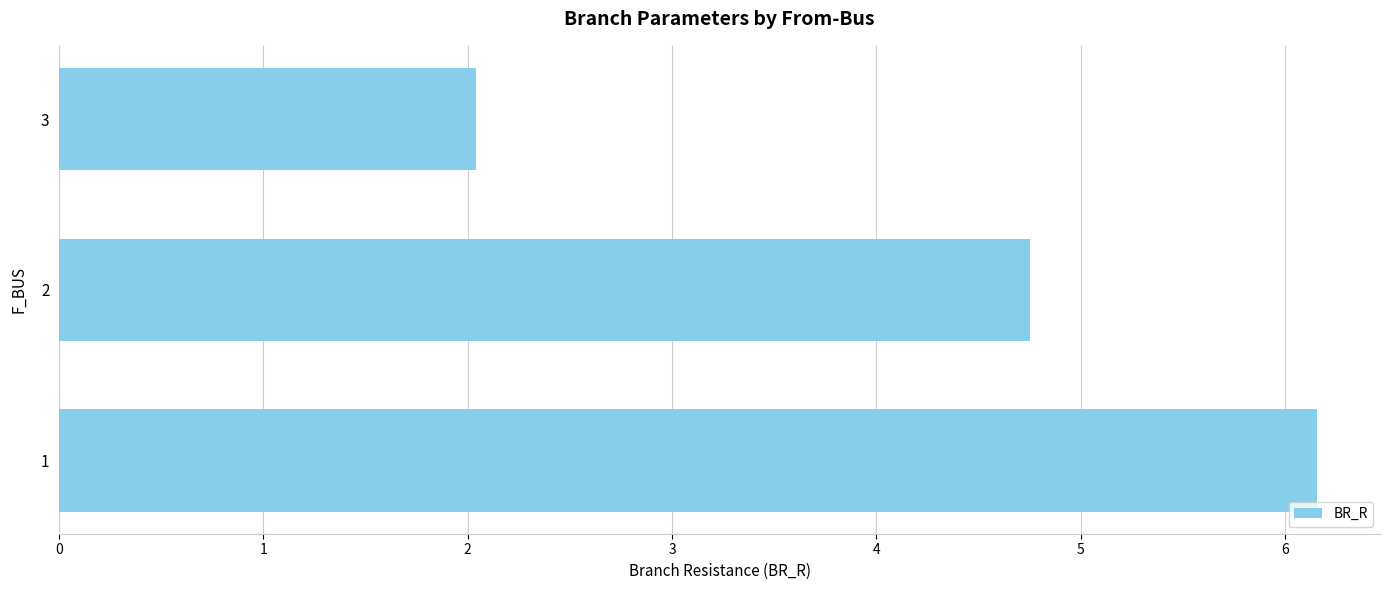

Reading top to bottom, list all the values displayed in this chart.

3=2.0	2=4.8	1=6.2